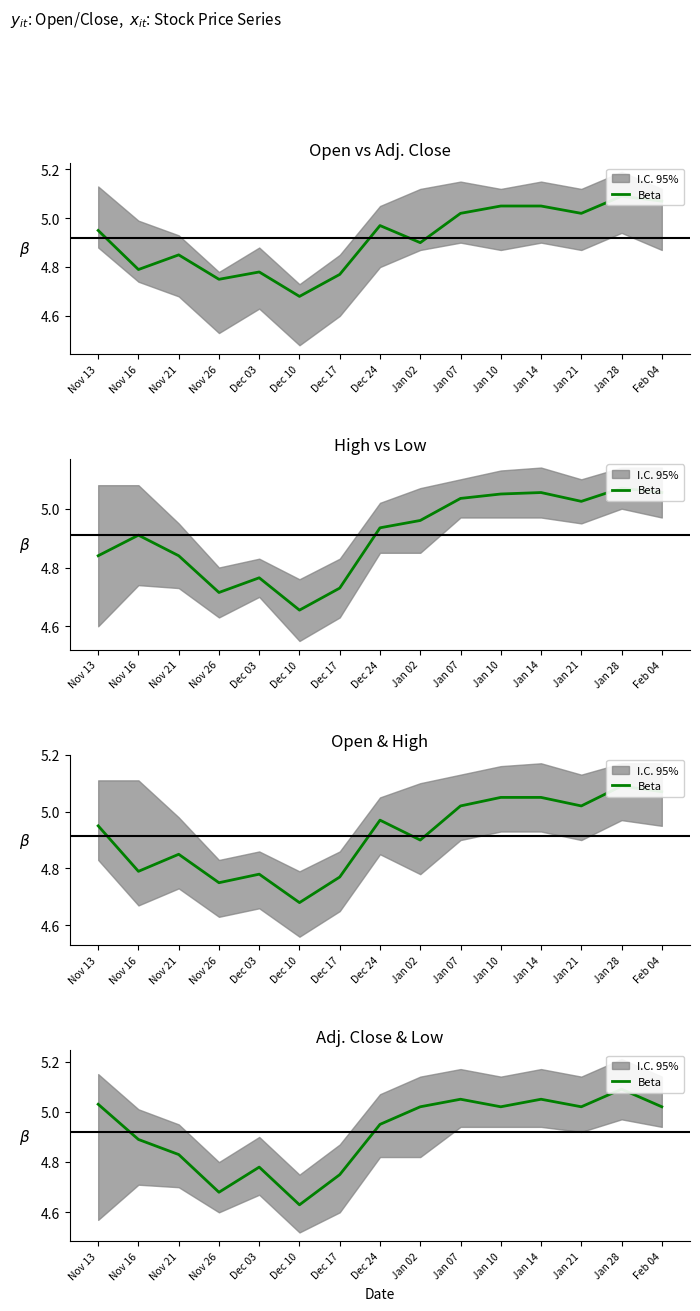

Is it true that the value at Dec 24 is 5.0?

True